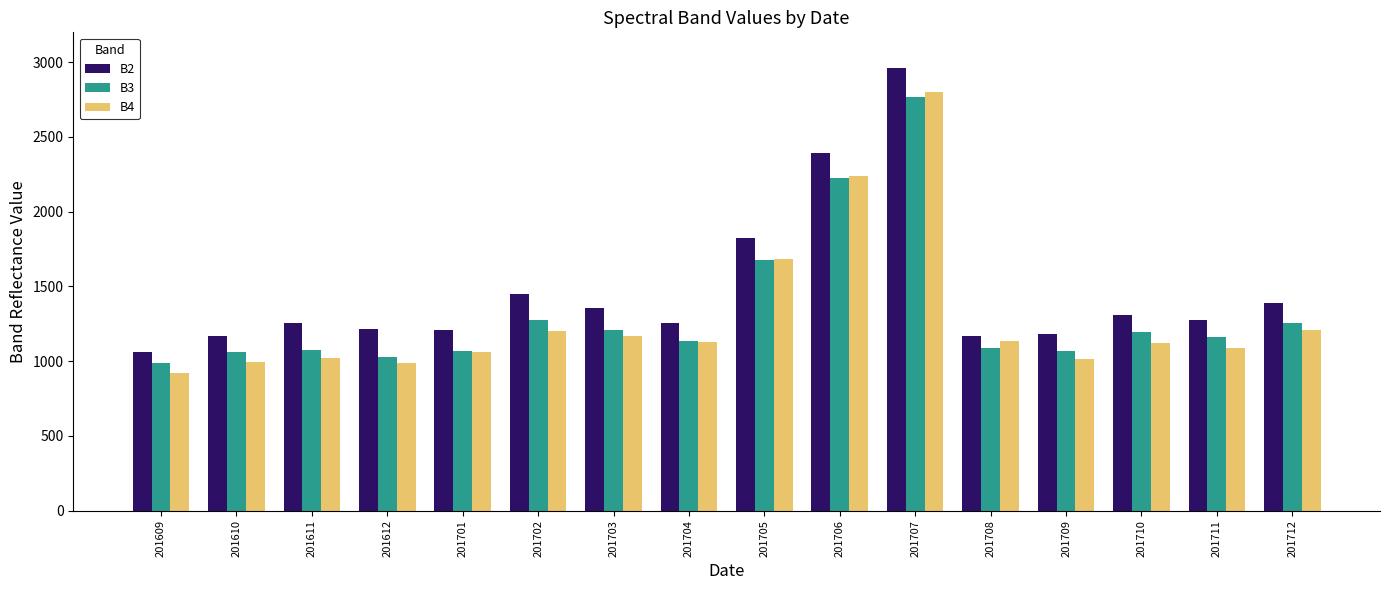

What is the spread (max minus min) of values at 201712?

184